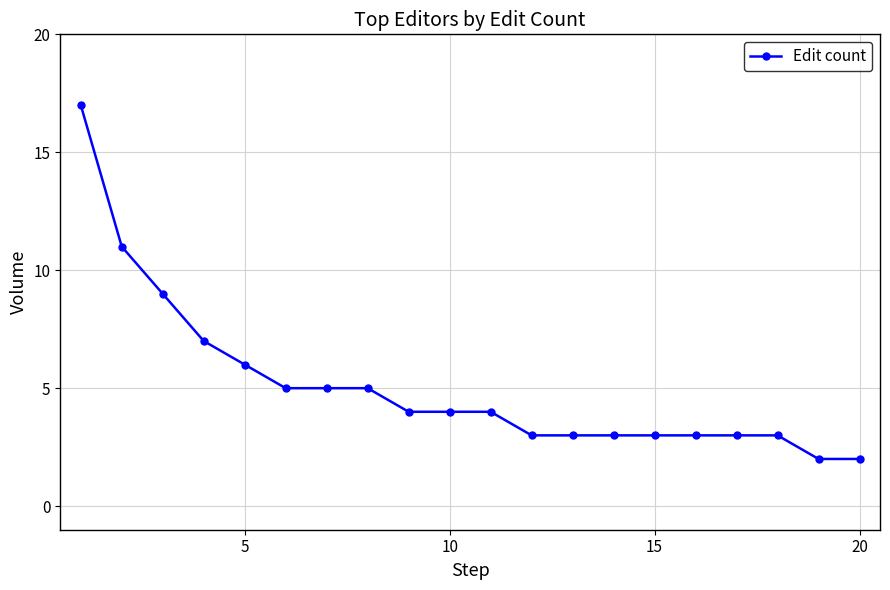

What is the difference between the maximum and minimum values?

15